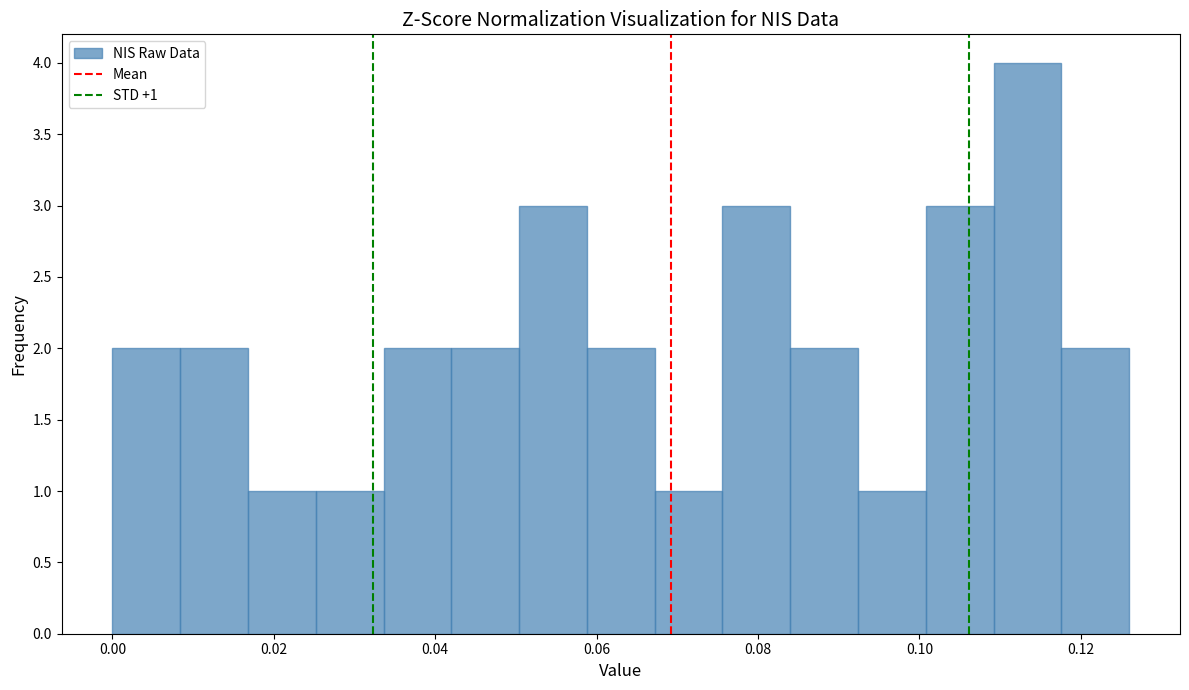

Which range on the x-axis has the tallest bar?

0.110 to 0.118